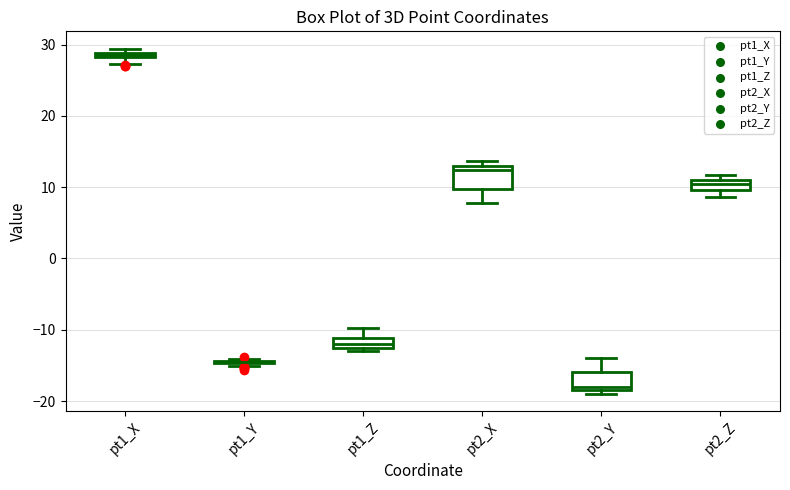

Where is the upper edge of the box for pt1_X on the y-axis? The values are not printed on the chart, so give them approximately, as read against the axis.

29